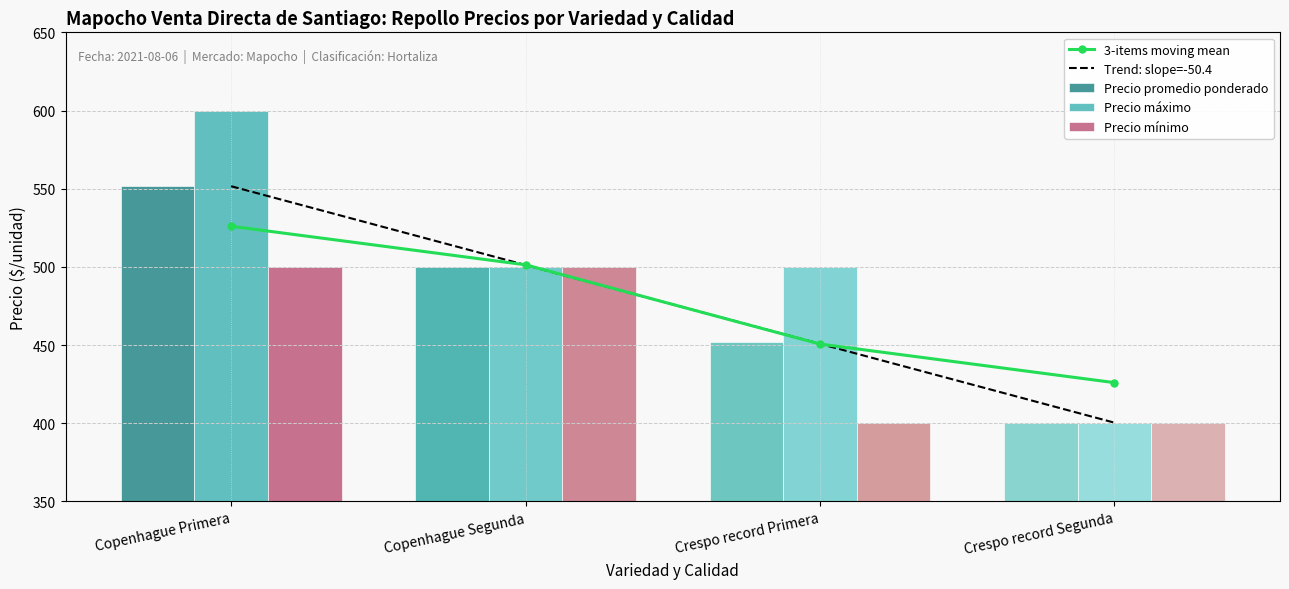

Between Copenhague Primera and Crespo record Segunda, which series saw the biggest shift?

Precio máximo